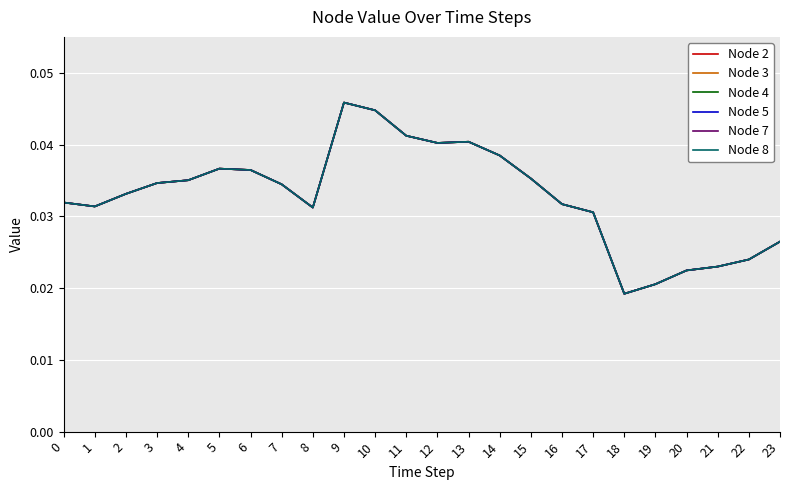

Which has a higher value, 19 or 17?

17